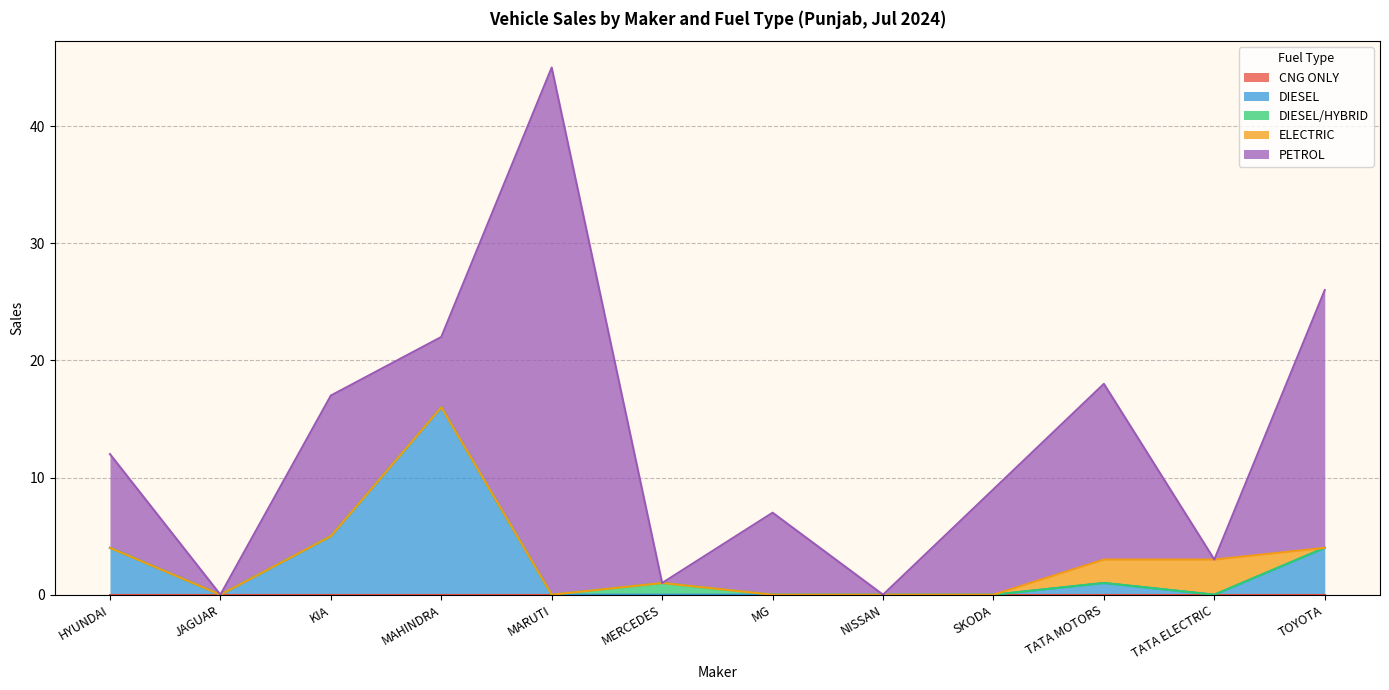

True or false: DIESEL/HYBRID and ELECTRIC cross at least once.

False